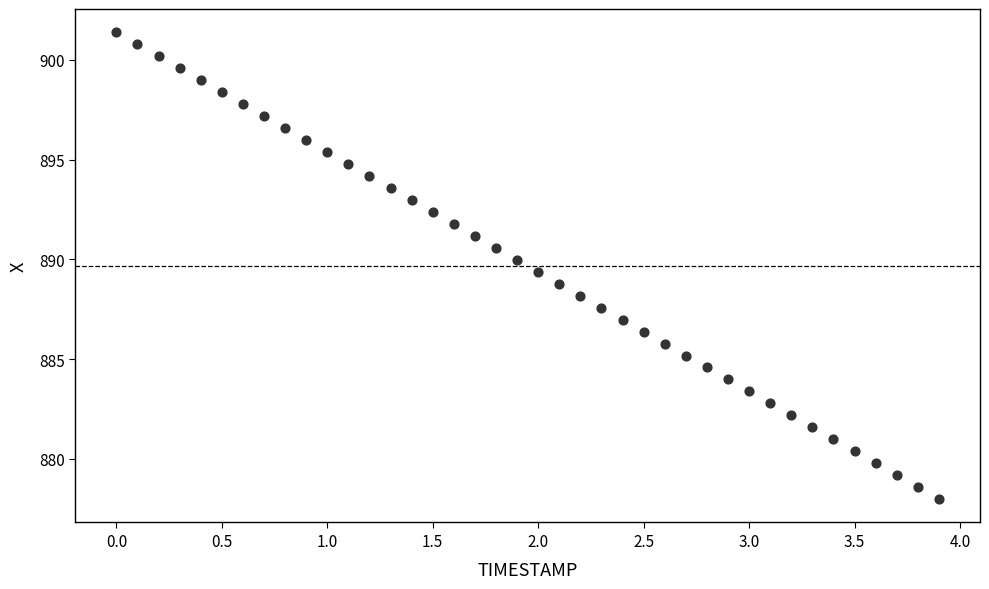

What is the range of Y values (max minus min)?

23.4